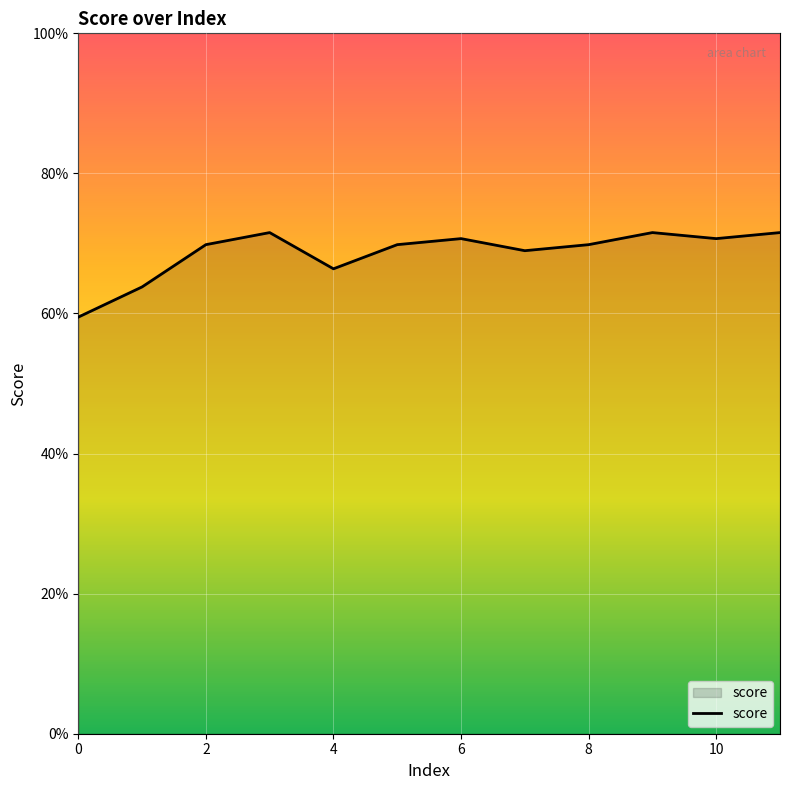

Does the chart display data point markers on the line(s)?

No